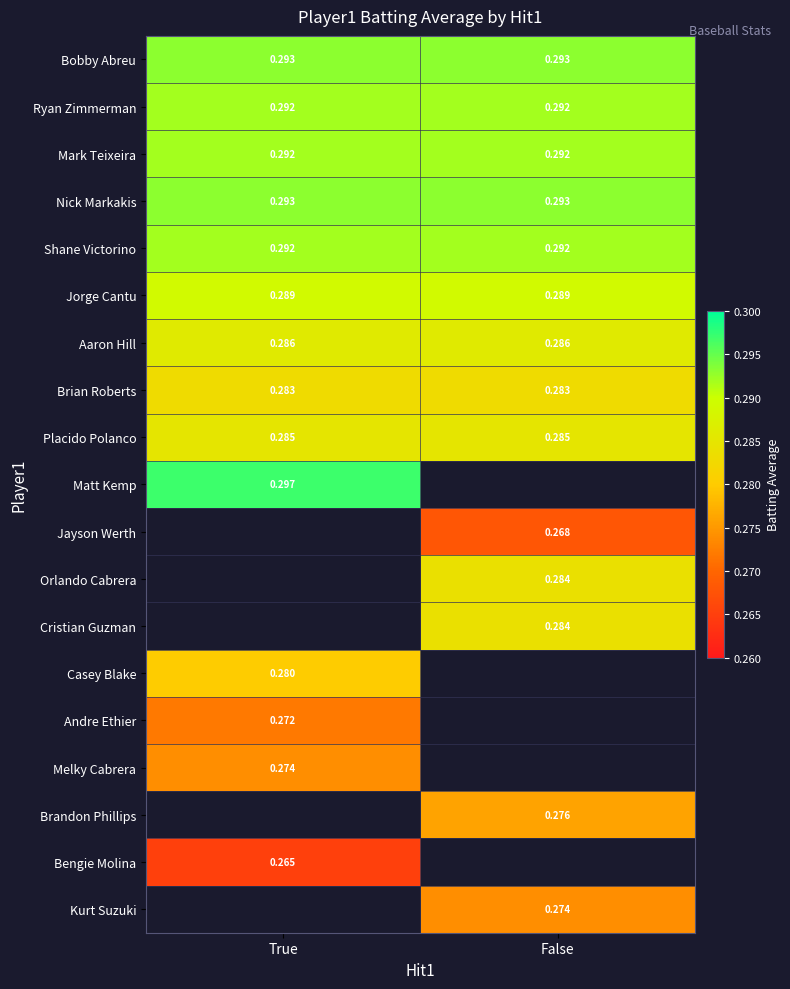

Which series has the largest total across all categories?

Bobby Abreu